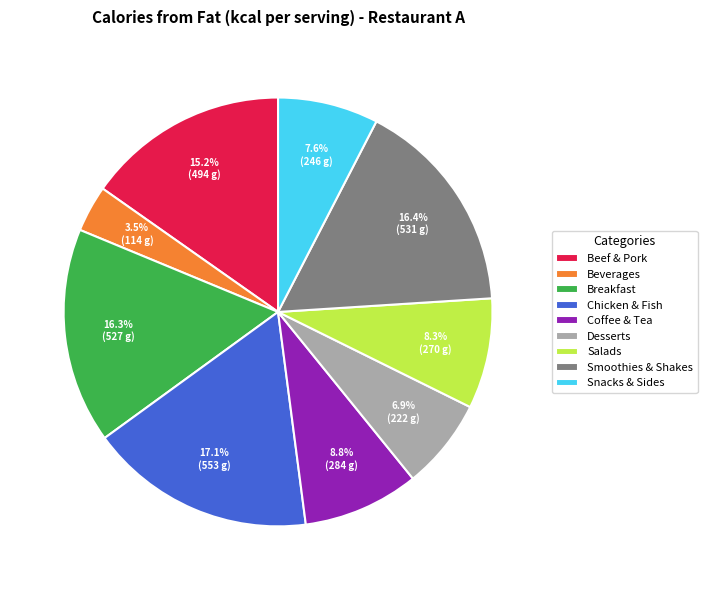

True or false: Chicken & Fish accounts for 23% of the total.

False